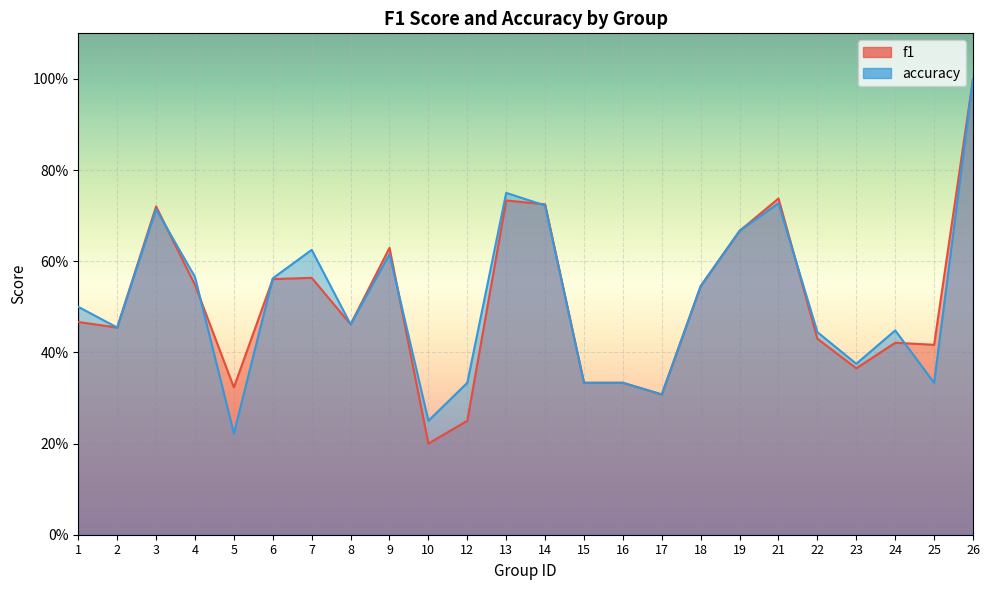

What is the difference between the accuracy values at 8 and 5?

0.2